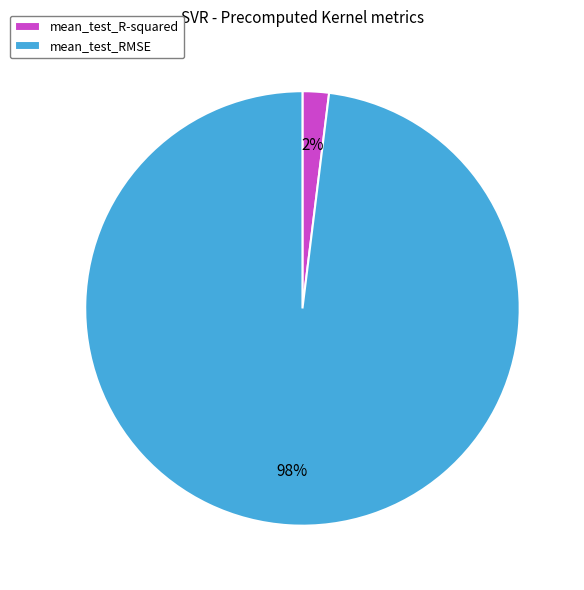

Which slice is the largest?

mean_test_RMSE